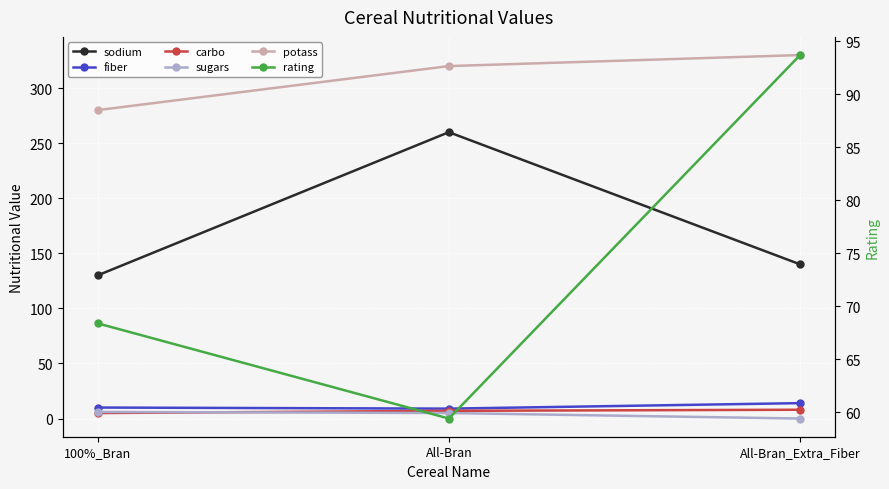

Which has a higher value, All-Bran_Extra_Fiber or 100%_Bran?

All-Bran_Extra_Fiber